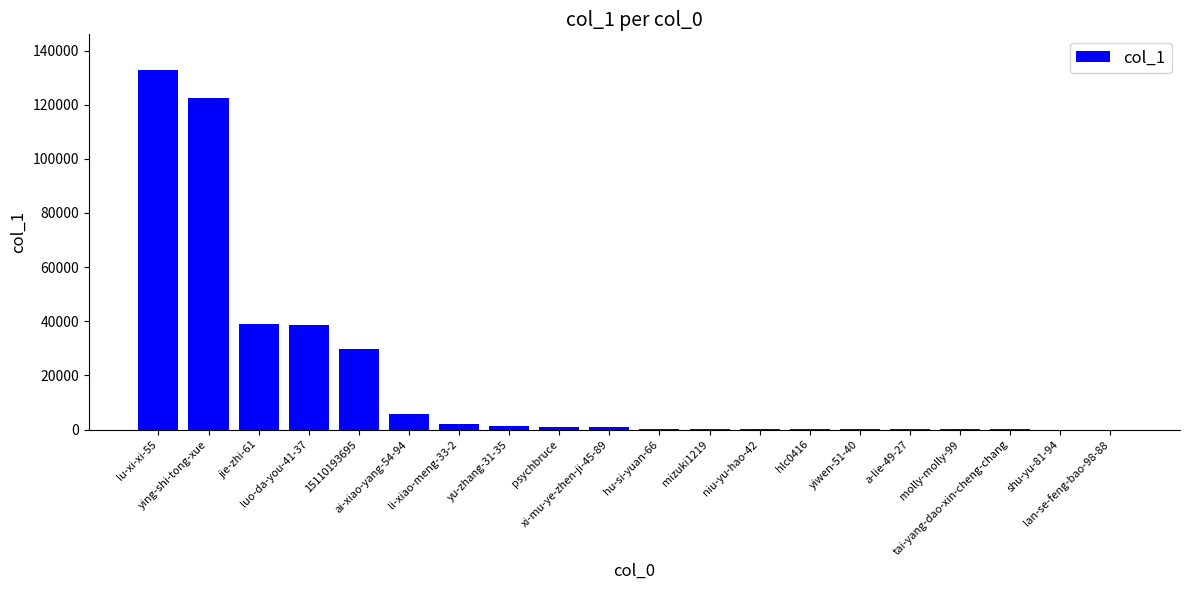

Count the number of categories in the chart.

20